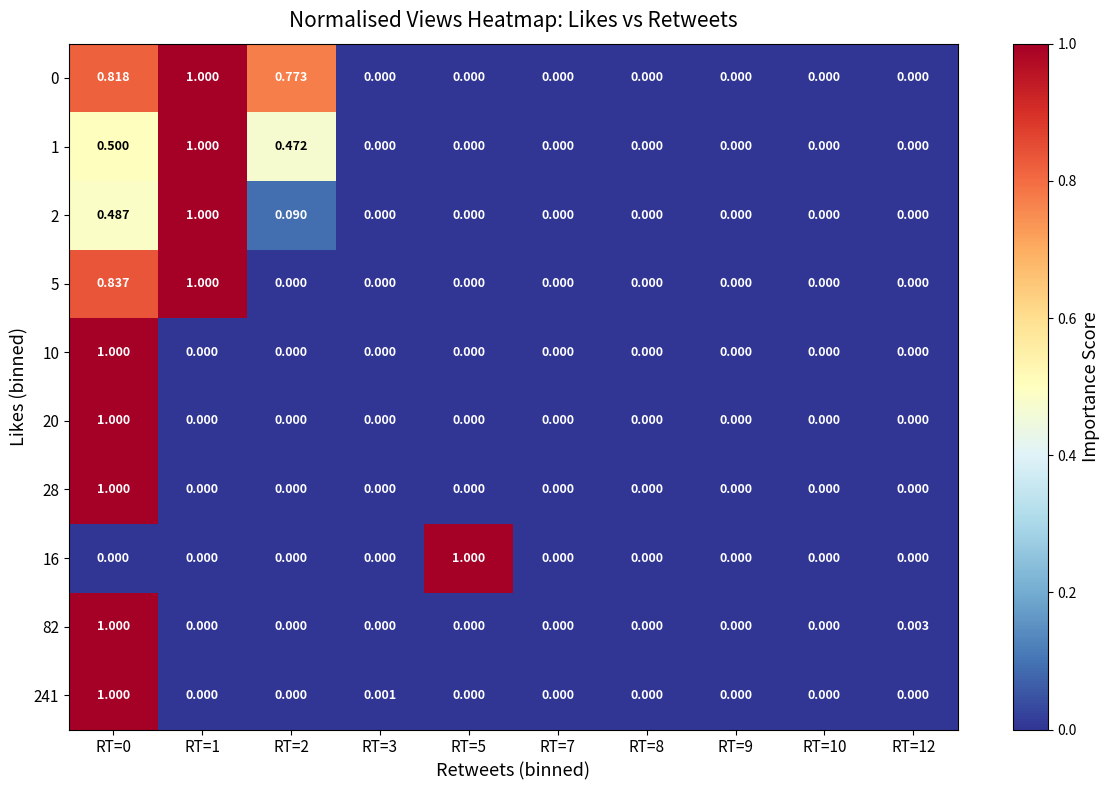

Rank the series by their maximum value, from lowest to highest.

0, 1, 2, 5, 10, 20, 28, 16, 82, 241